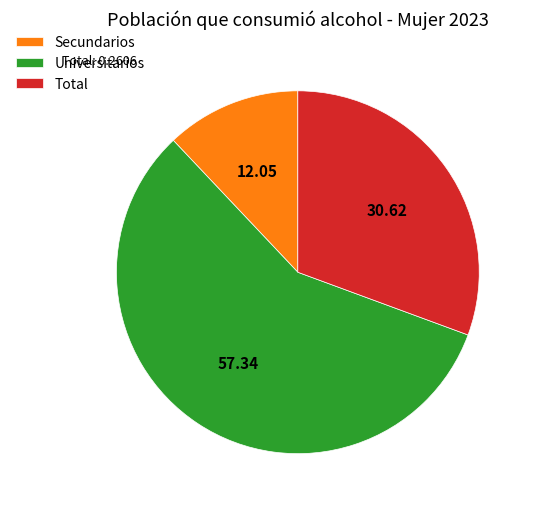

Is there a majority slice in this chart?

Yes